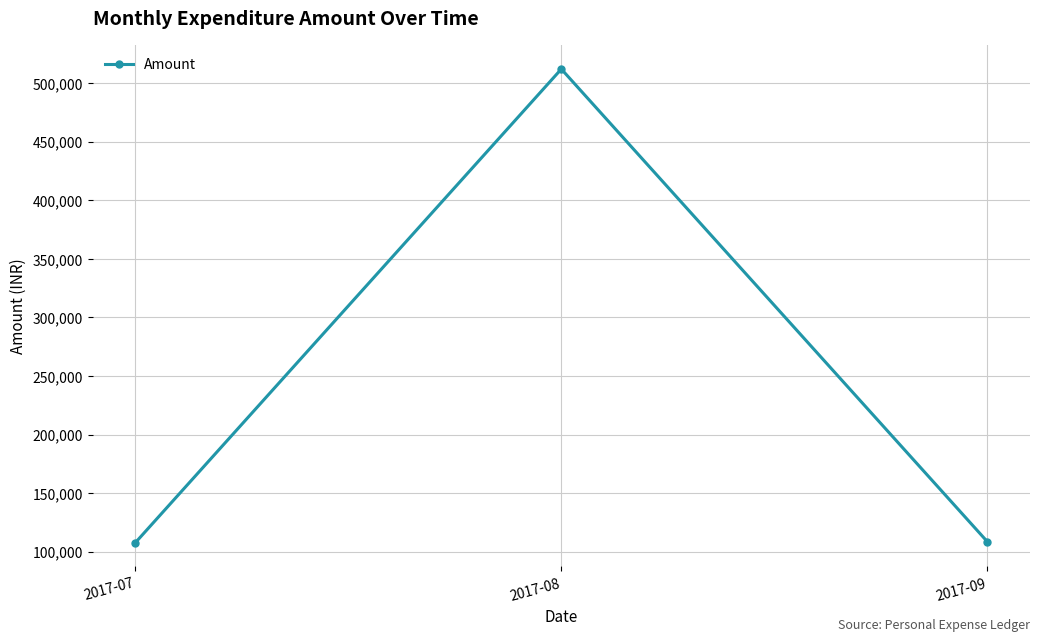

Read the value at 2017-07, to the nearest 50.

107600